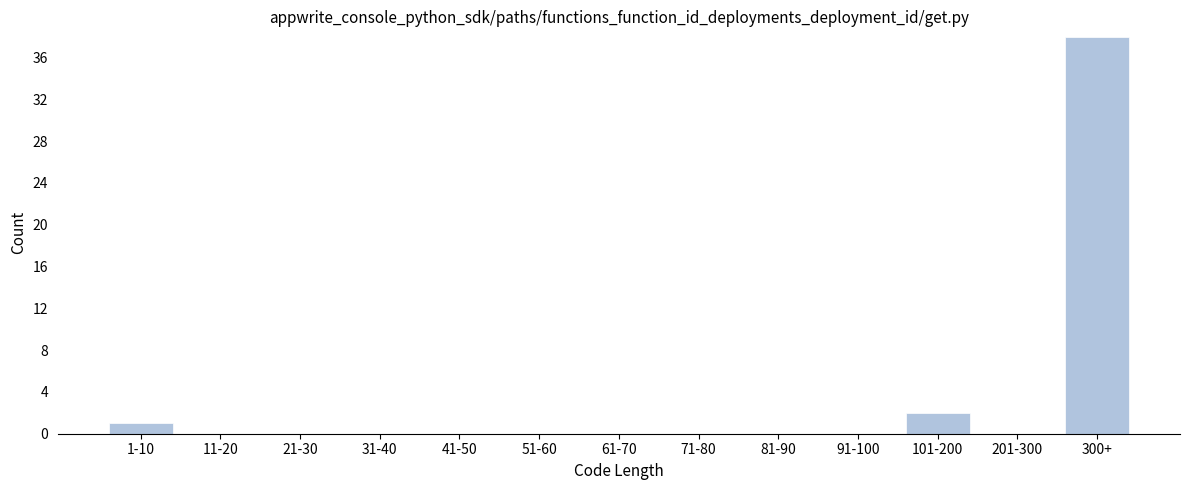

Reading left to right, transcribe all the data shown in this chart.

1-10=1	11-20=0	21-30=0	31-40=0	41-50=0	51-60=0	61-70=0	71-80=0	81-90=0	91-100=0	101-200=2	201-300=0	300+=38